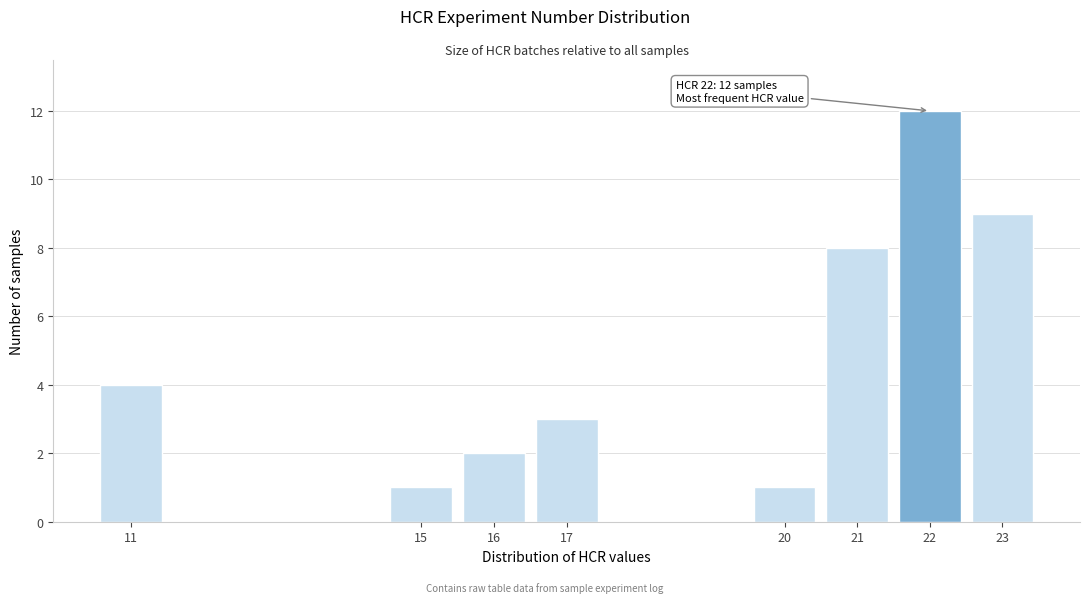

Reading left to right, list all the values displayed in this chart.

4	1	2	3	1	8	12	9